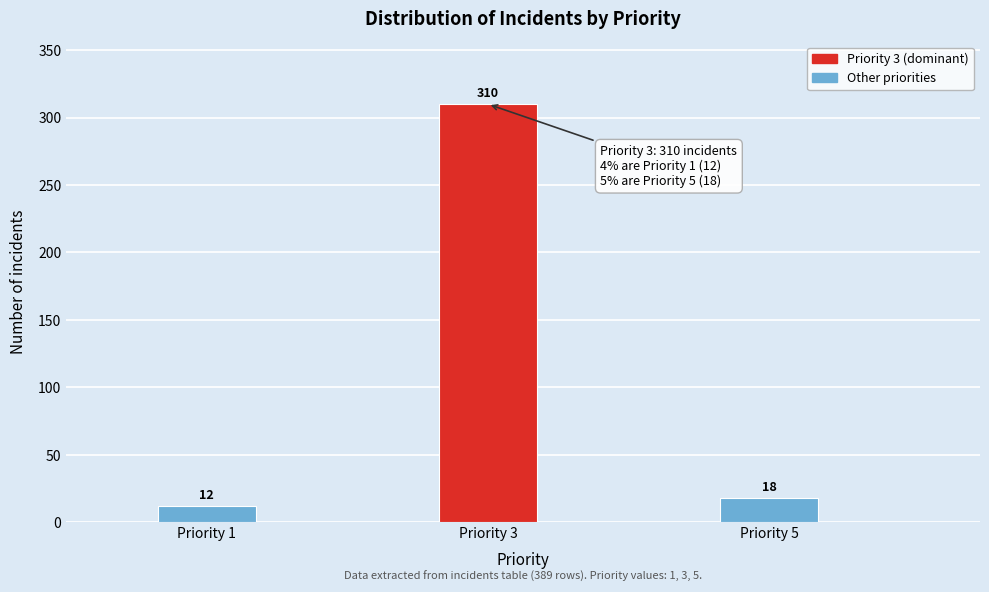

Reading left to right, what are all the values shown in this chart?

12	310	18